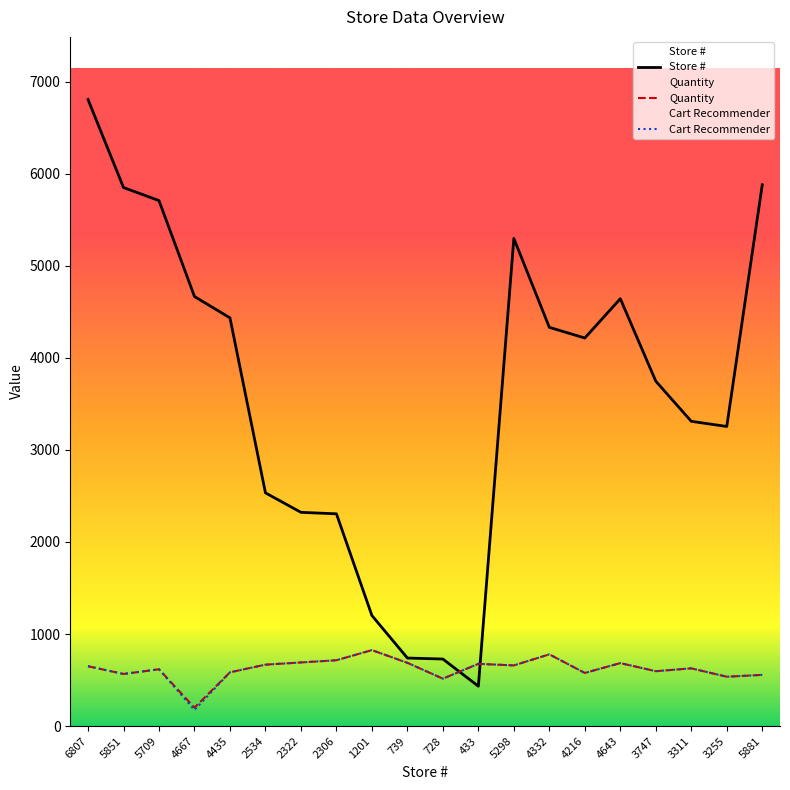

What is the average value of the Cart Recommender series?

619